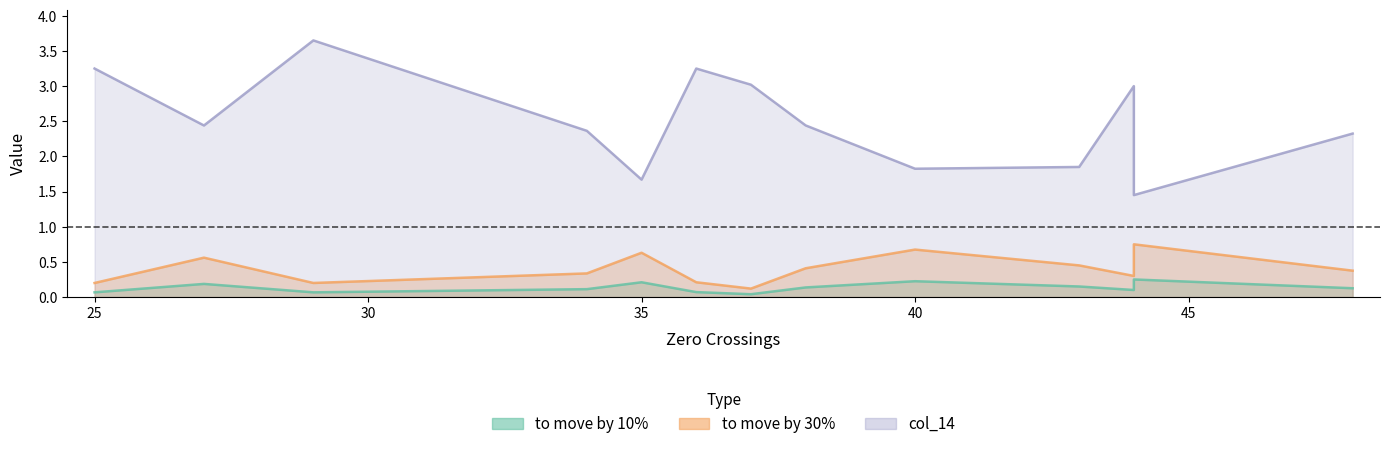

Reading left to right, list all the values displayed in this chart.

to move by 10%: 25=0.1	27=0.2	29=0.1	34=0.1	35=0.2	36=0.1	37=0.0	38=0.1	40=0.2	43=0.2	44=0.1	44=0.3	48=0.1
to move by 30%: 25=0.2	27=0.6	29=0.2	34=0.3	35=0.6	36=0.2	37=0.1	38=0.4	40=0.7	43=0.5	44=0.3	44=0.8	48=0.4
col_14: 25=3.3	27=2.4	29=3.6	34=2.4	35=1.7	36=3.3	37=3.0	38=2.4	40=1.8	43=1.8	44=3.0	44=1.4	48=2.3